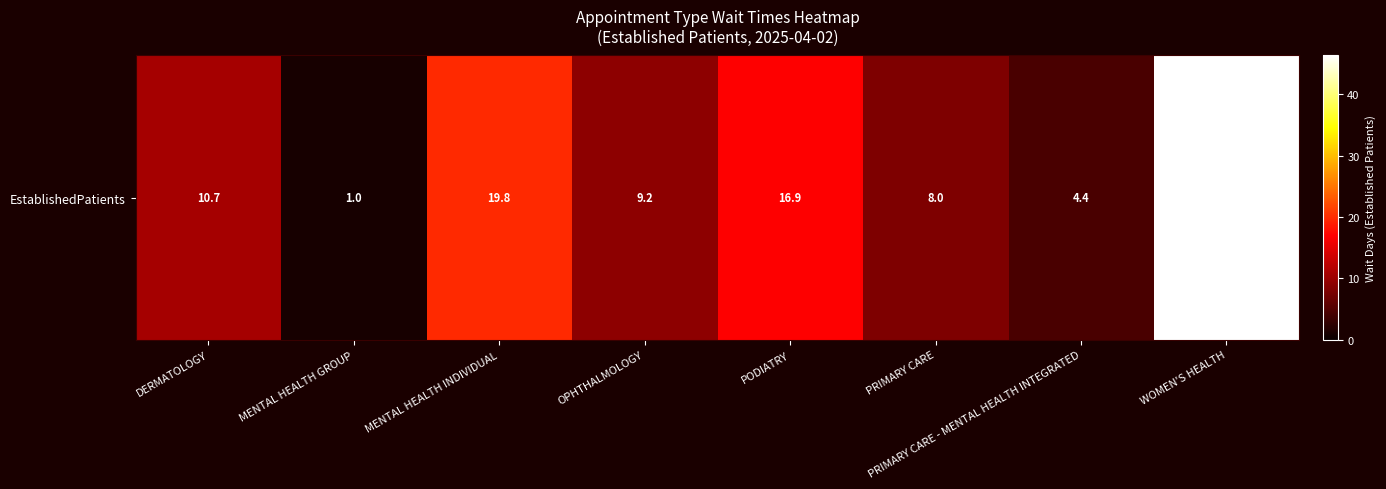

What is the change in value from MENTAL HEALTH GROUP to PODIATRY?

+15.9